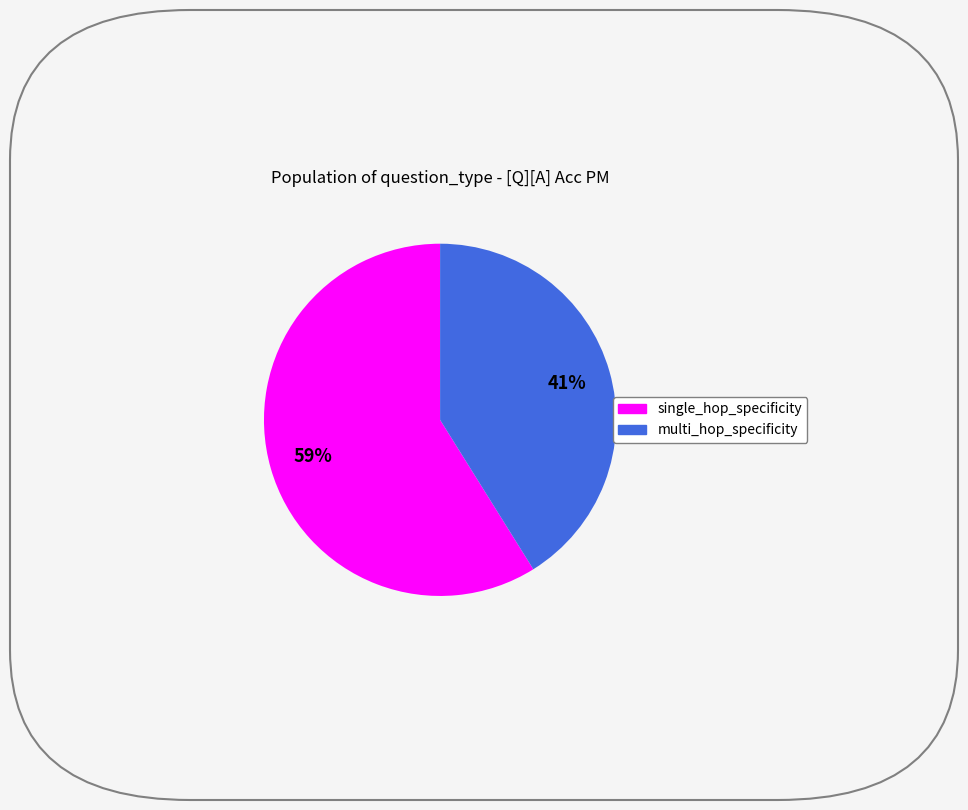

The multi_hop_specificity slice represents 25% of the pie. True or false?

False